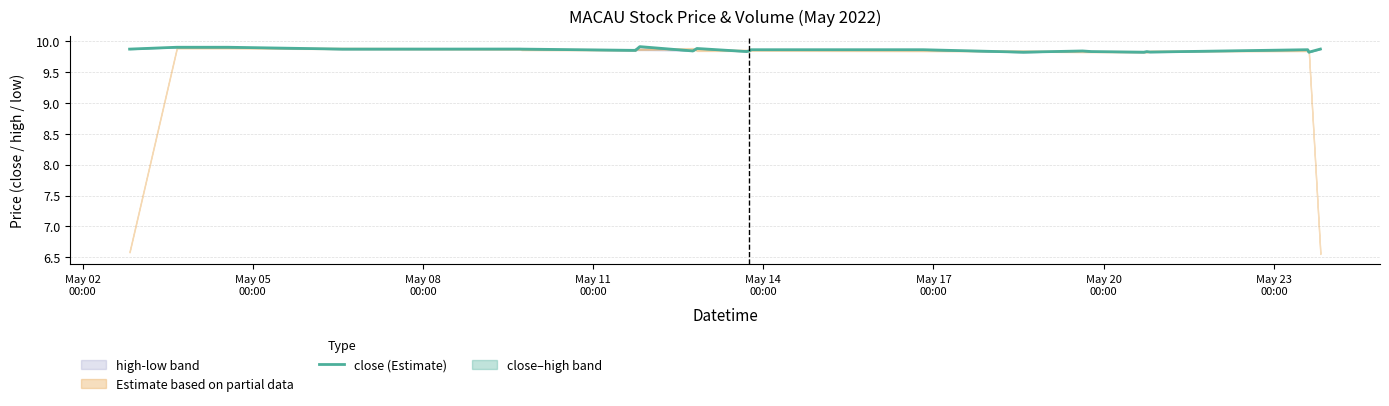

Are the bars horizontal?

No